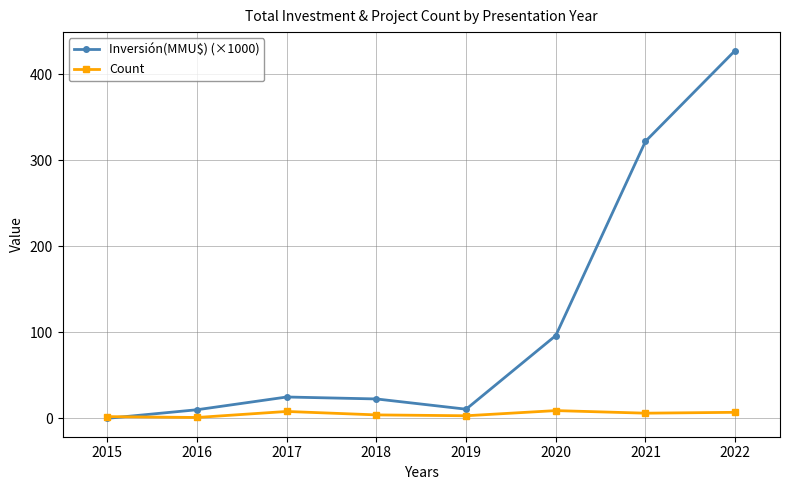

Rank the series by their maximum value, from lowest to highest.

Count, Inversión(MMU$) (×1000)